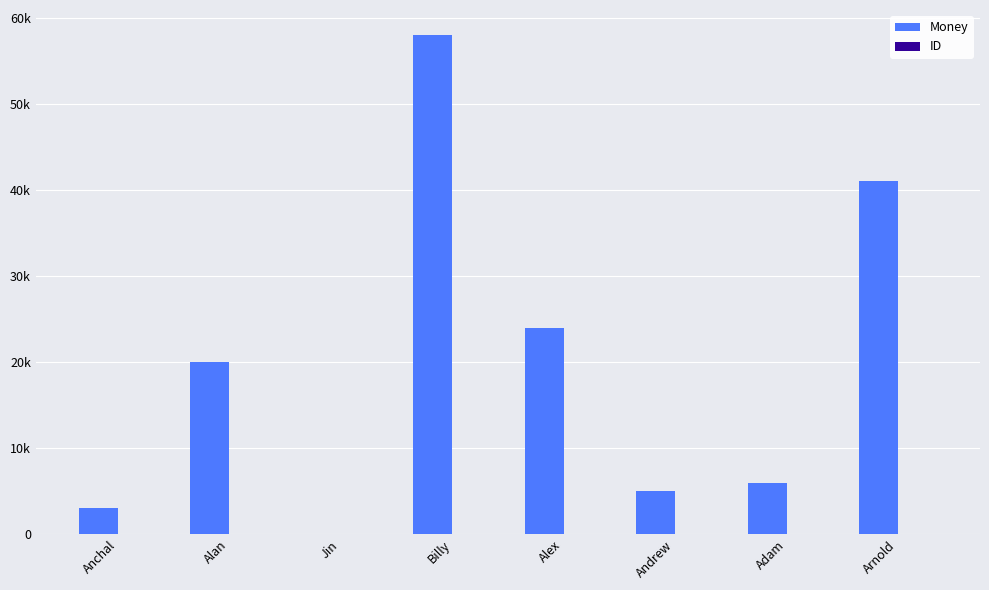

What is the lowest value of the ID series?

1